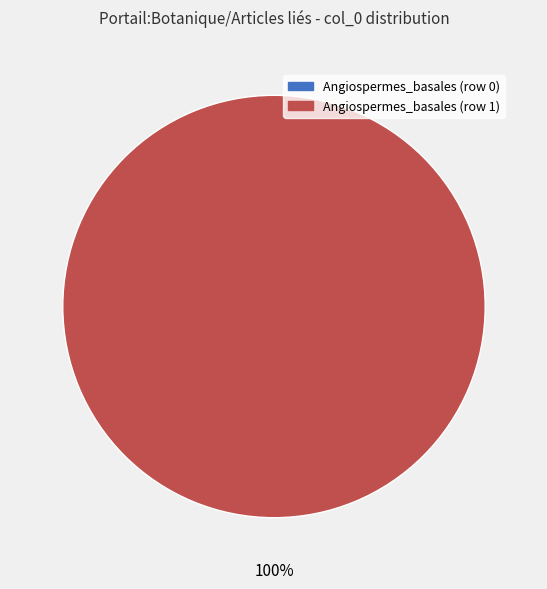

What is the smallest slice in the pie chart?

Angiospermes_basales (row 0)